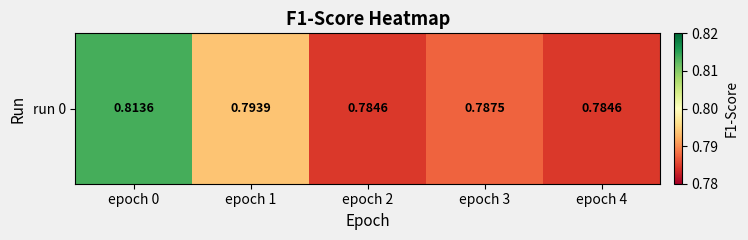

The chart shows a value of 0.8 at epoch 4. True or false?

True